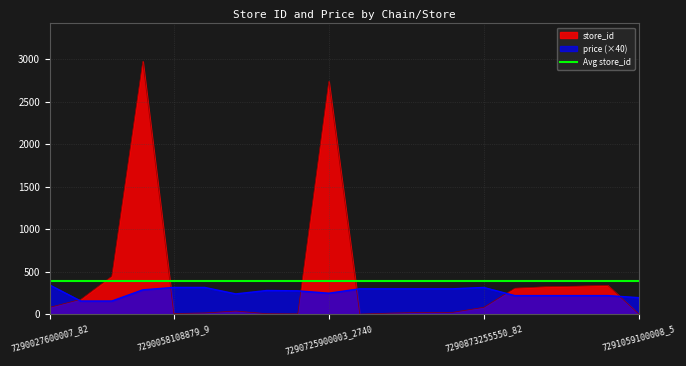

What is the smallest value displayed?

2